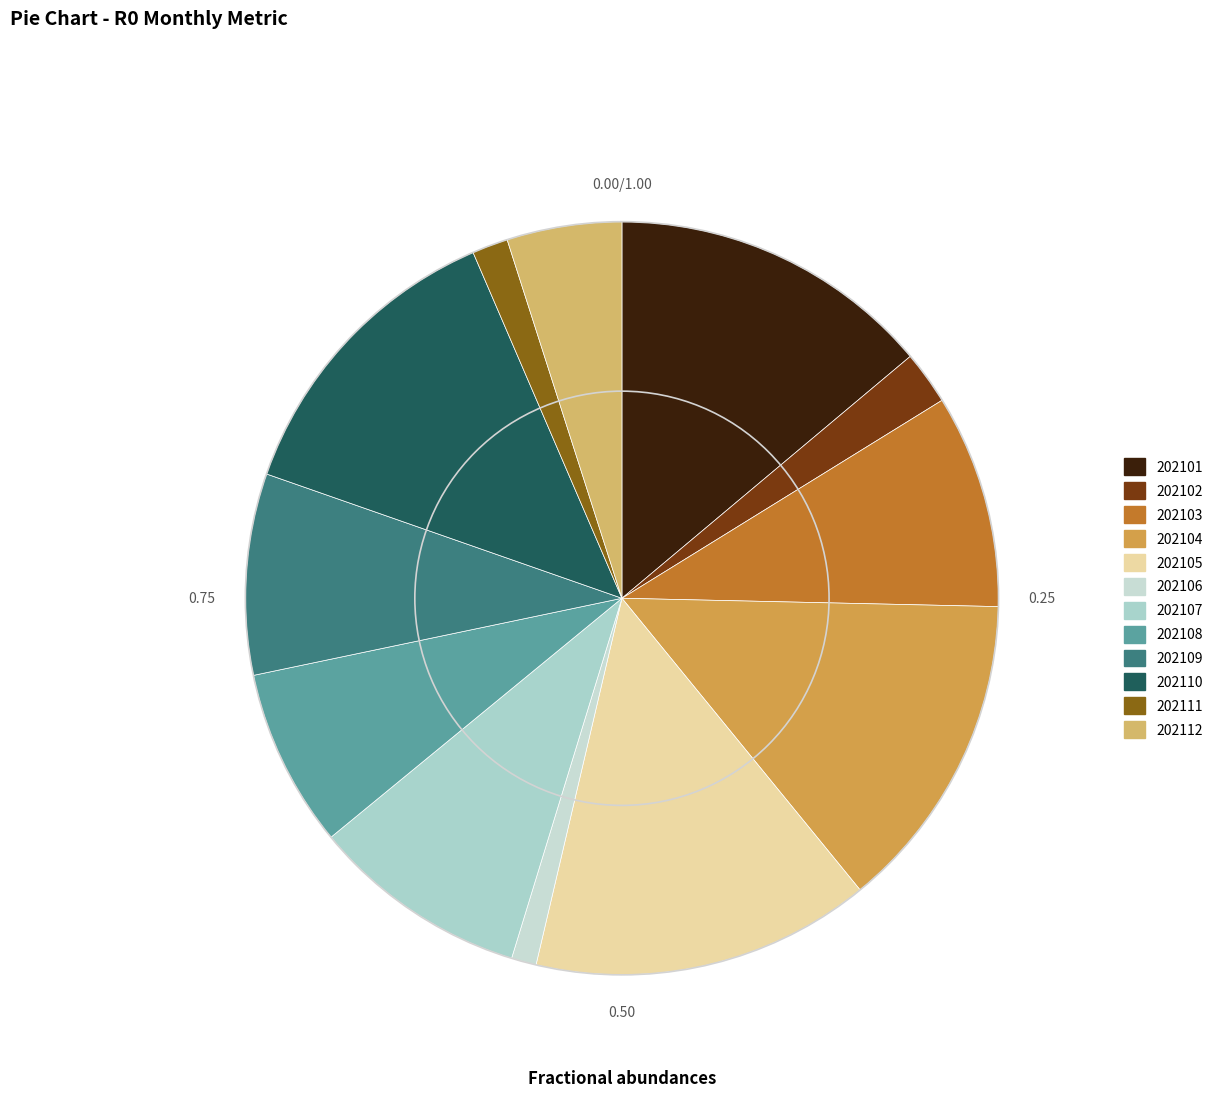

How many segments does this pie chart have?

12